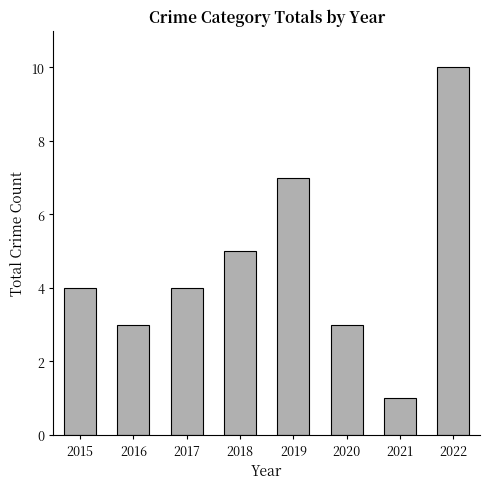

Which category has the highest value across all series?

2022